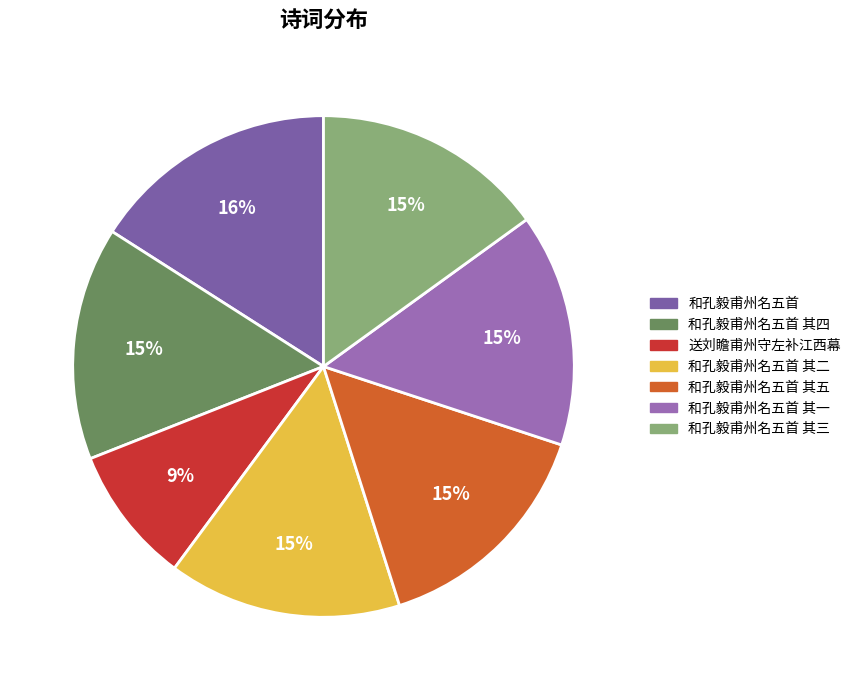

Between 和孔毅甫州名五首 其五 and 和孔毅甫州名五首 其四, which is larger?

和孔毅甫州名五首 其五